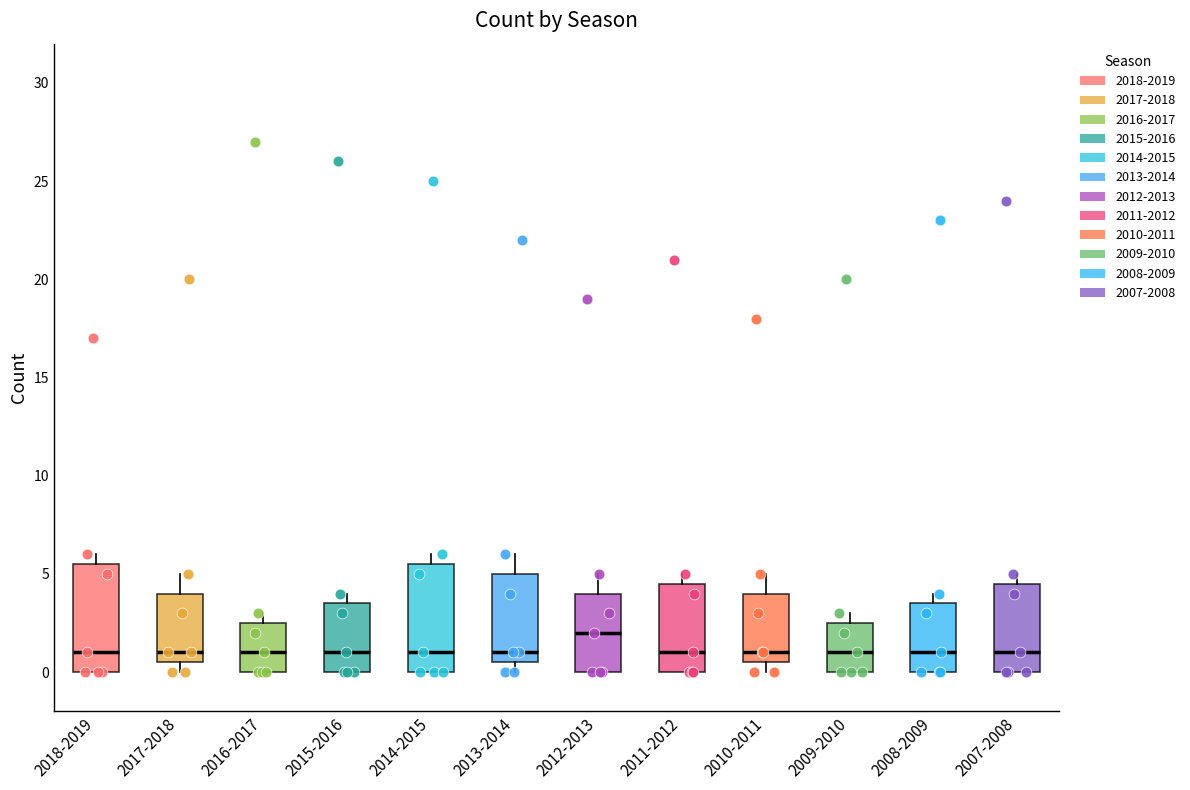

Where is the upper edge of the box for 2008-2009 on the y-axis? The values are not printed on the chart, so give them approximately, as read against the axis.

3.5